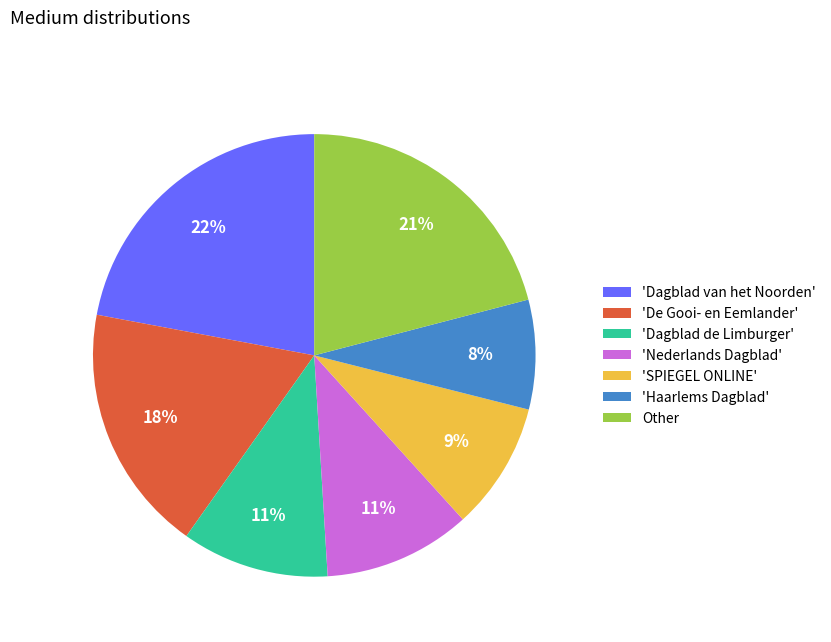

To the nearest percent, what is the average slice percentage?

14%